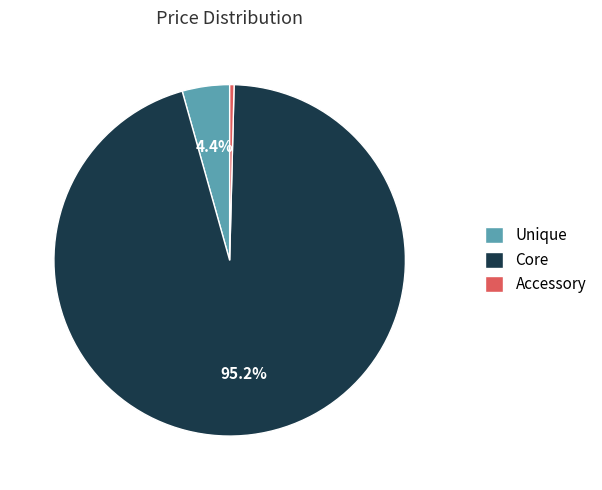

Does any single category account for the majority?

Yes